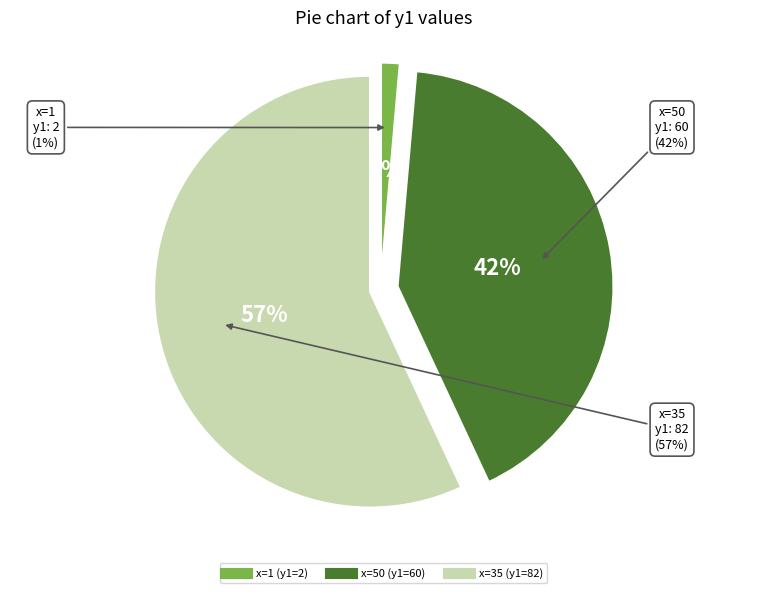

How many slices are in this pie chart?

3